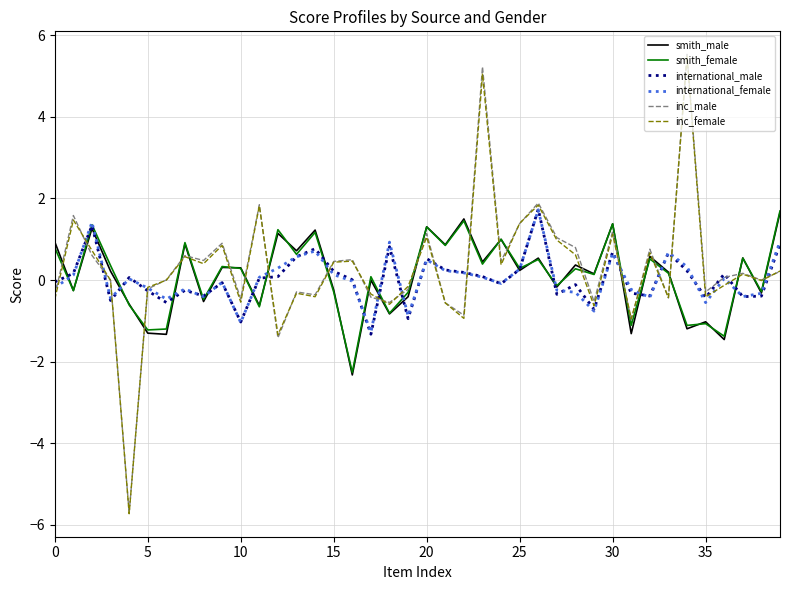

True or false: smith_male and inc_male intersect in this chart.

True